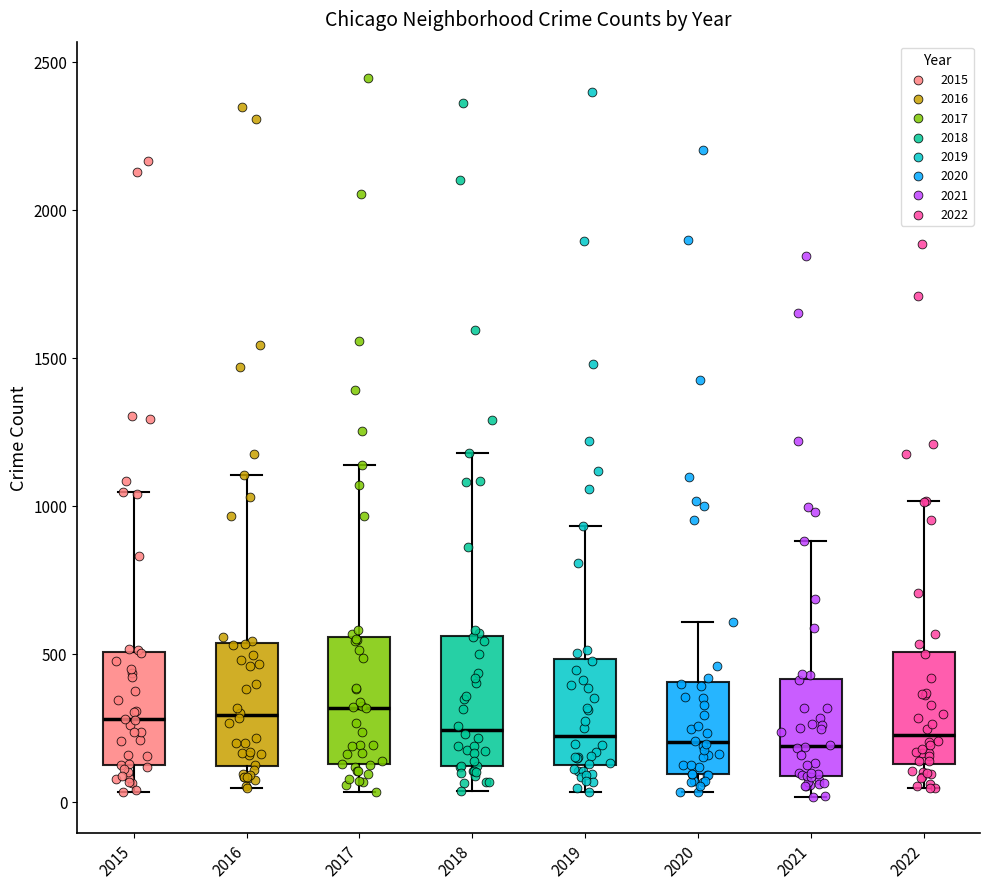

Reading left to right, read every box against the y-axis: the position of its median line, the range the box covers, and the ends of its whiskers. The values are not printed on the chart, so give them approximately, as read against the axis.

2015: median 300, box 100 to 500, whiskers 50 to 1050
2016: median 300, box 100 to 550, whiskers 50 to 1100
2017: median 300, box 150 to 550, whiskers 50 to 1150
2018: median 250, box 100 to 550, whiskers 50 to 1200
2019: median 200, box 100 to 500, whiskers 50 to 950
2020: median 200, box 100 to 400, whiskers 50 to 600
2021: median 200, box 100 to 400, whiskers 0 to 900
2022: median 250, box 150 to 500, whiskers 50 to 1000